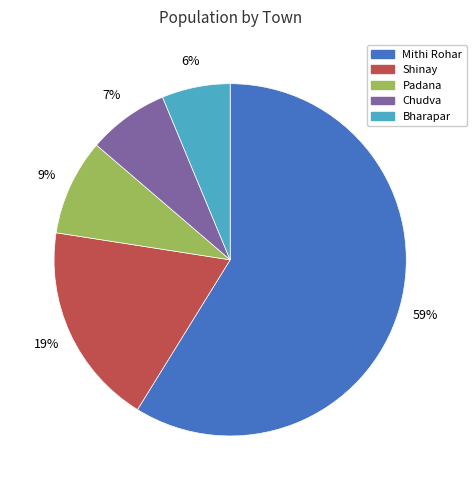

Is it true that Bharapar is 6% of the pie?

True